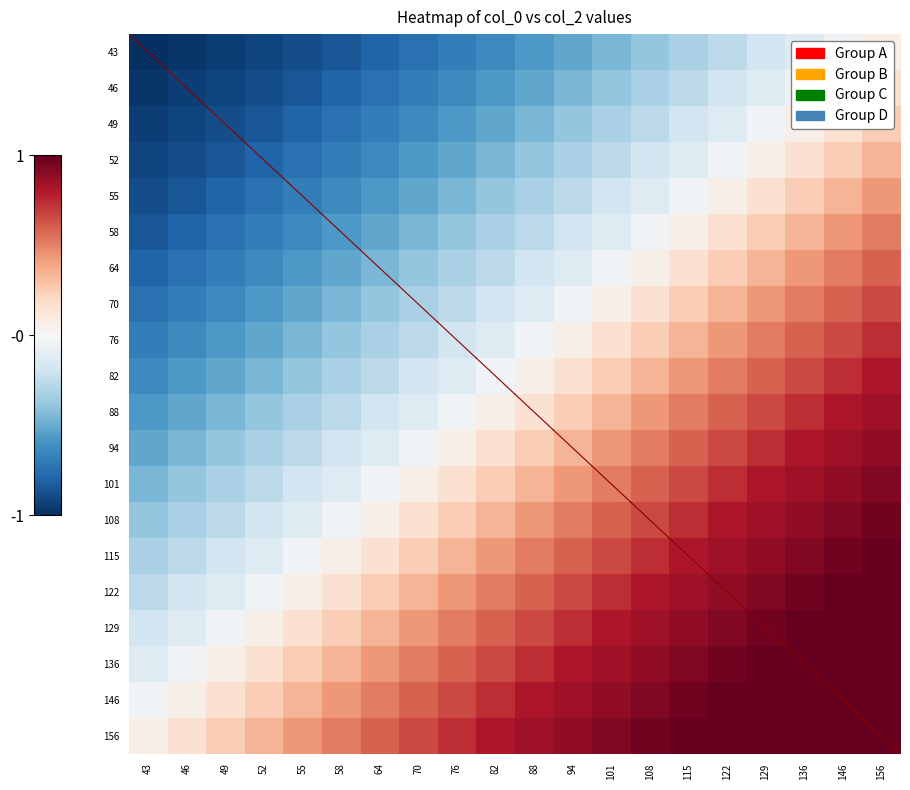

What is the greatest value displayed?

1.0